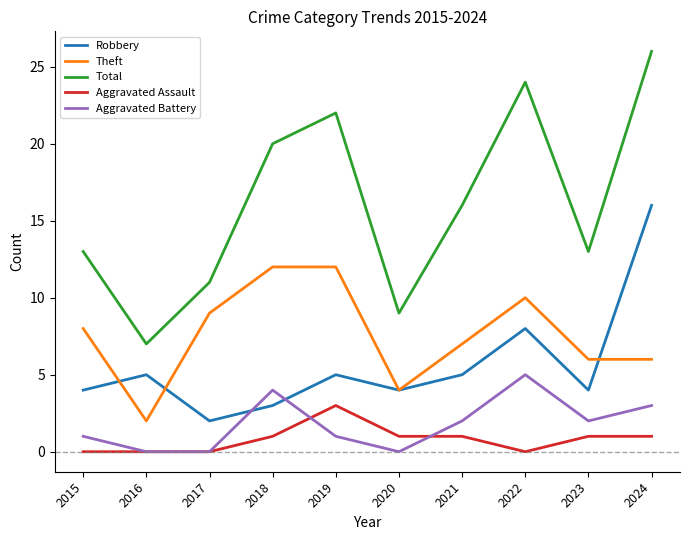

Which series has the largest total across all categories?

Total